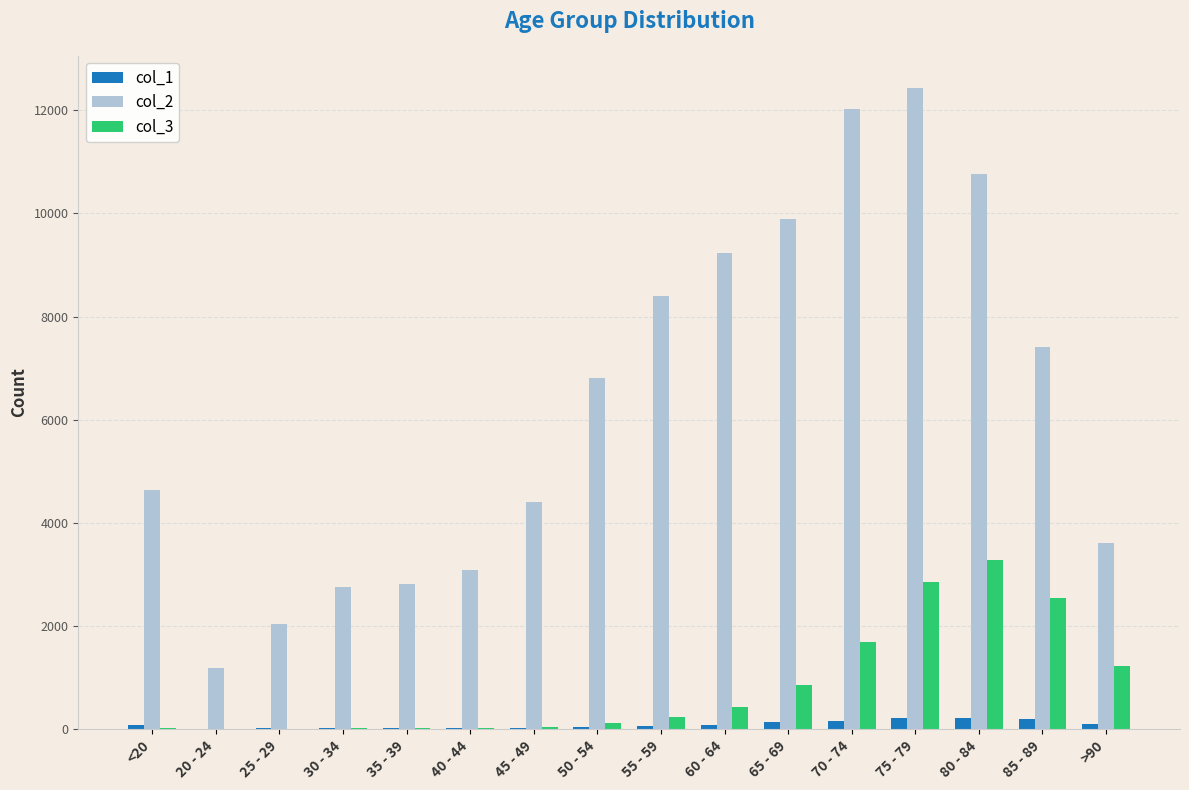

Does the chart contain stacked bars?

No